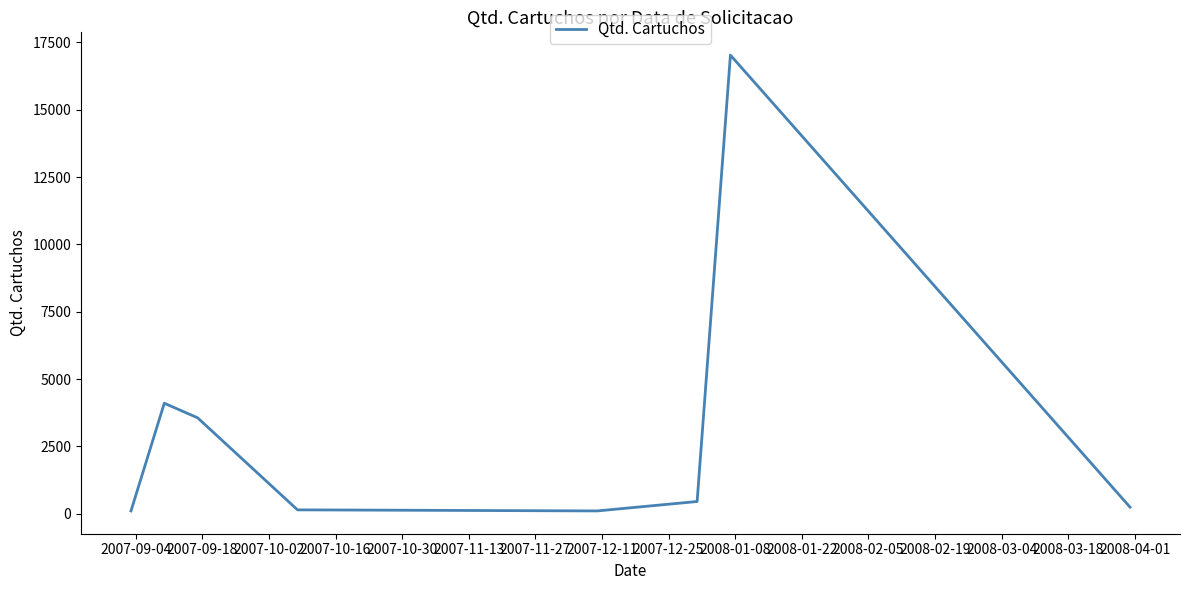

What is the difference between the second highest and minimum values?

4000